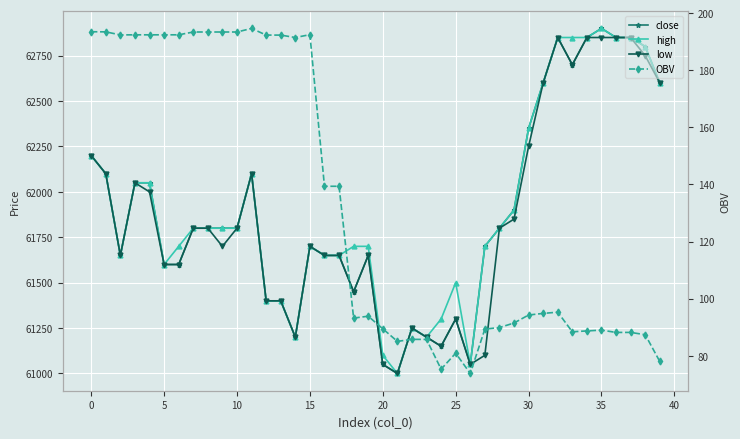

What is the label of the 22nd point from the right?

18